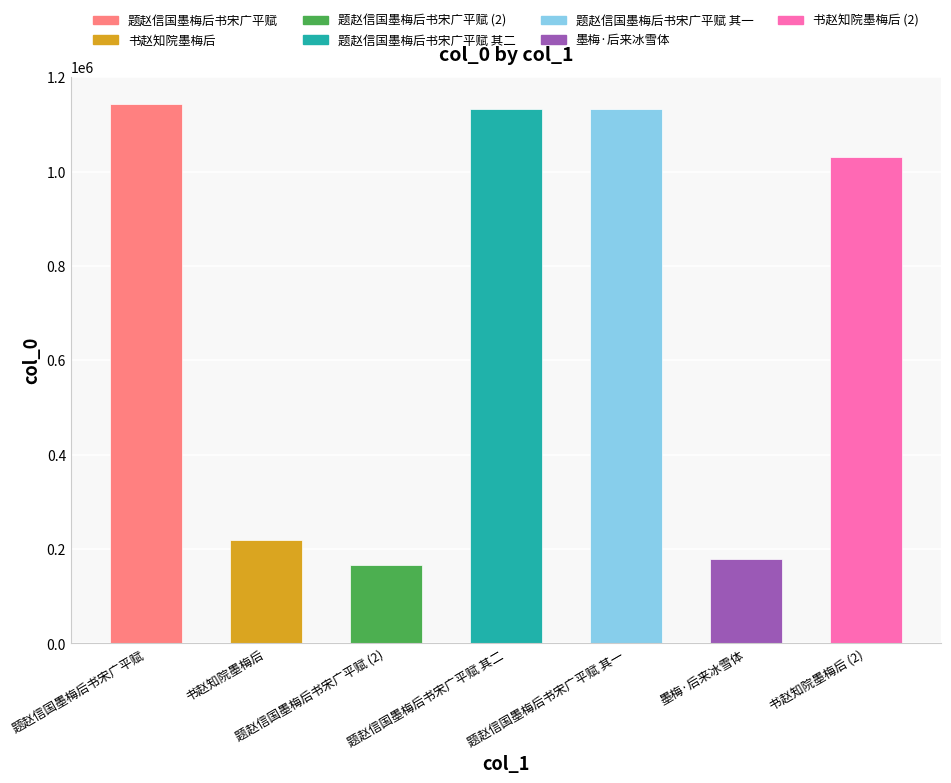

The chart shows a value of 218356 at 书赵知院墨梅后. True or false?

True